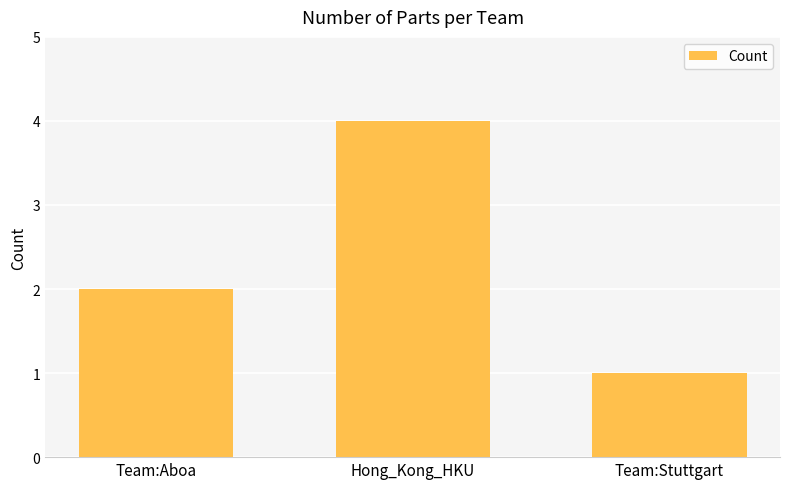

Read the value at Hong_Kong_HKU.

4